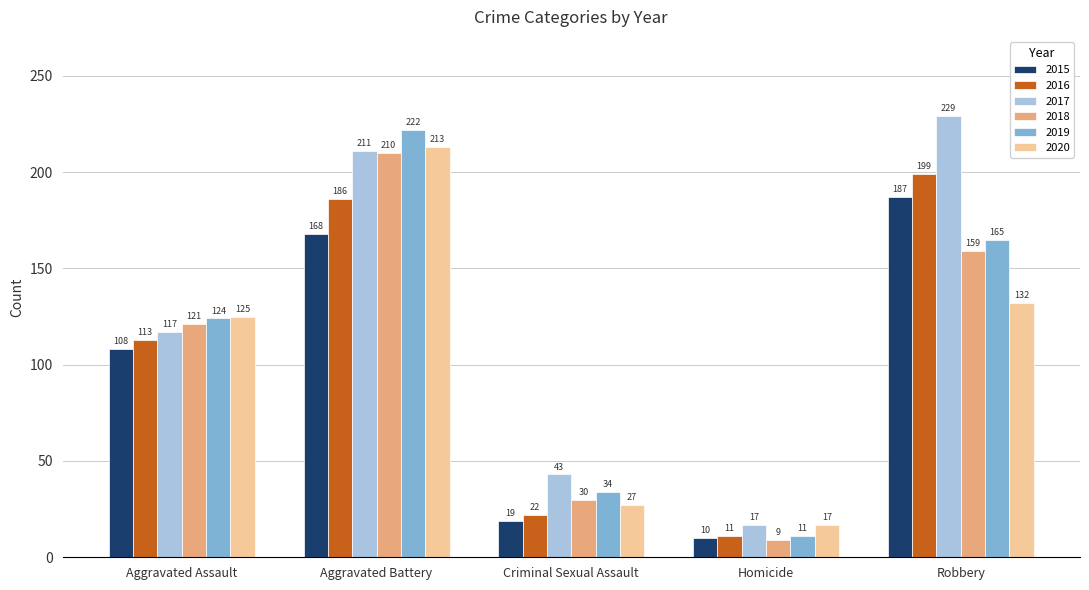

What is the label of the 1st bar from the right?

Robbery